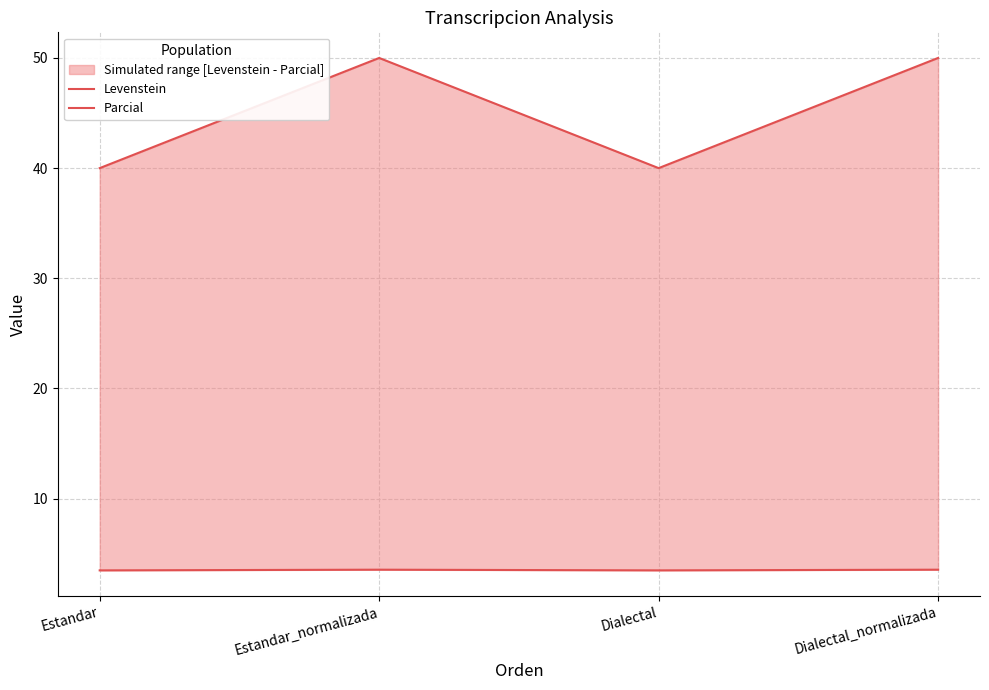

True or false: Parcial and Levenstein cross at least once.

False